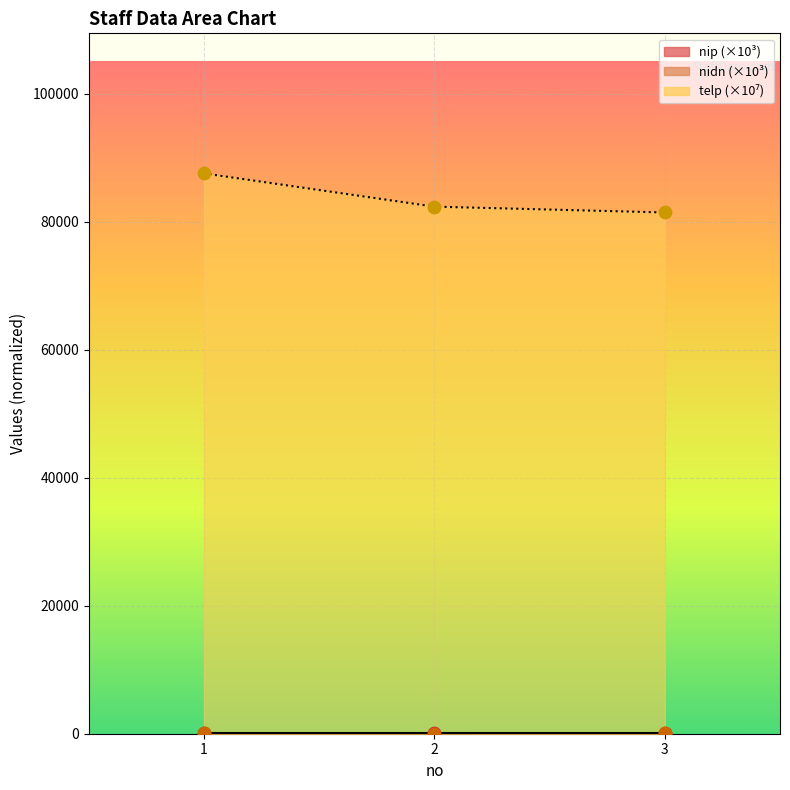

Is the value of telp at 2 greater than the value of nidn at 3?

Yes